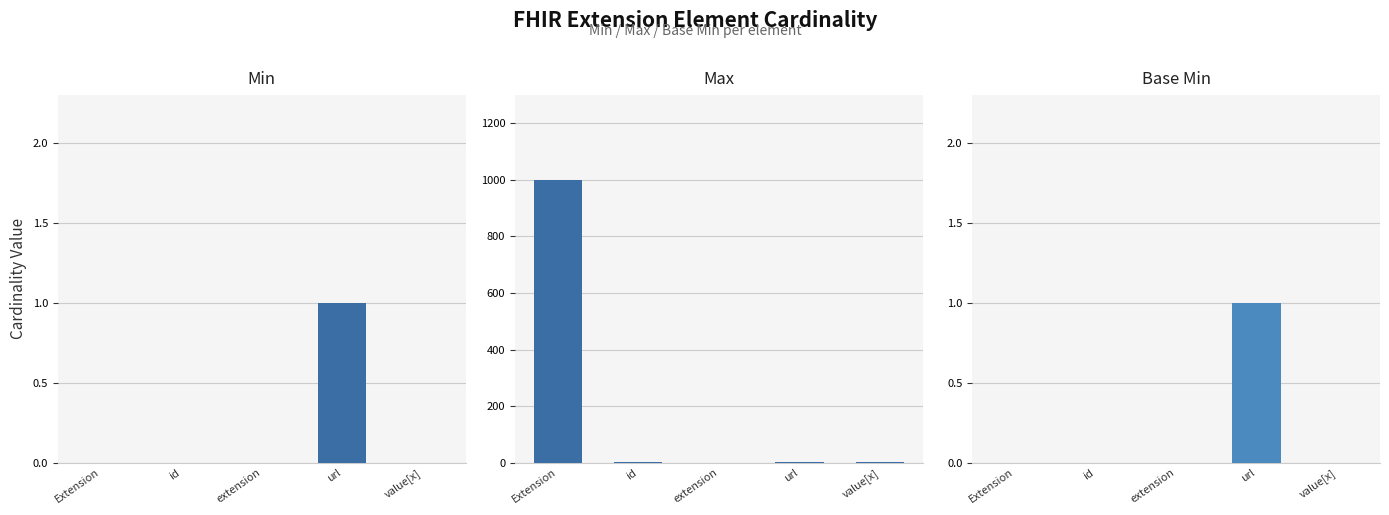

The value of Max at url is 1. True or false?

False